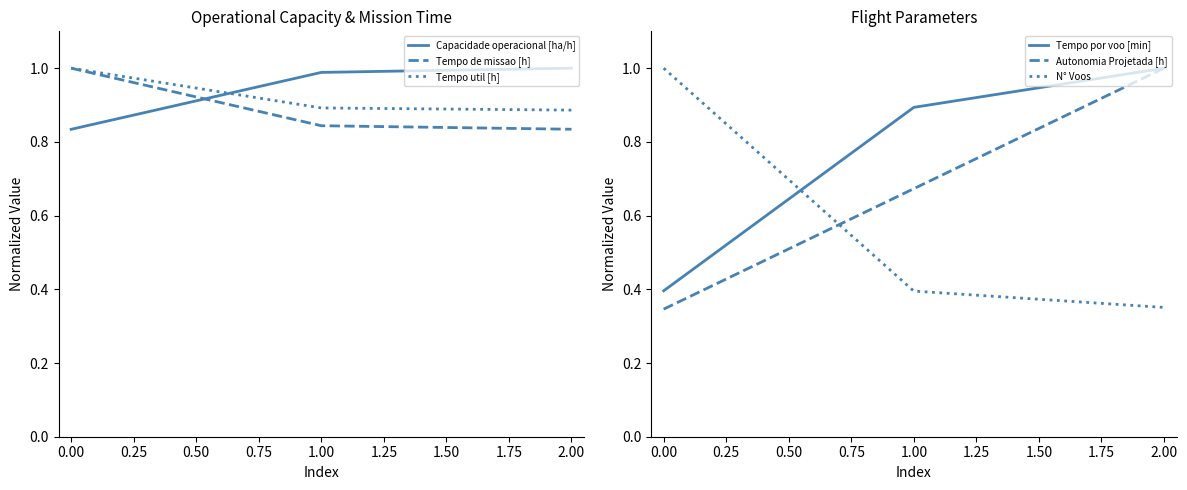

The value of Capacidade operacional [ha/h] at 0.00 is 1.4. True or false?

False